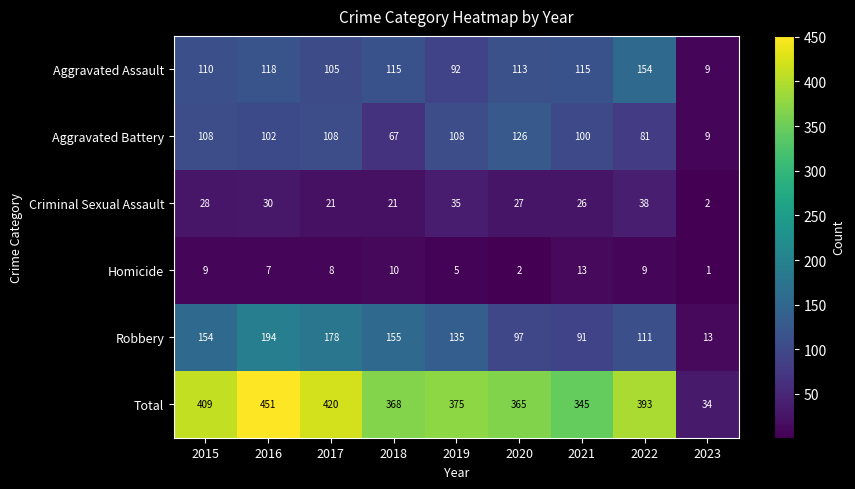

Which series has the largest total across all categories?

Total